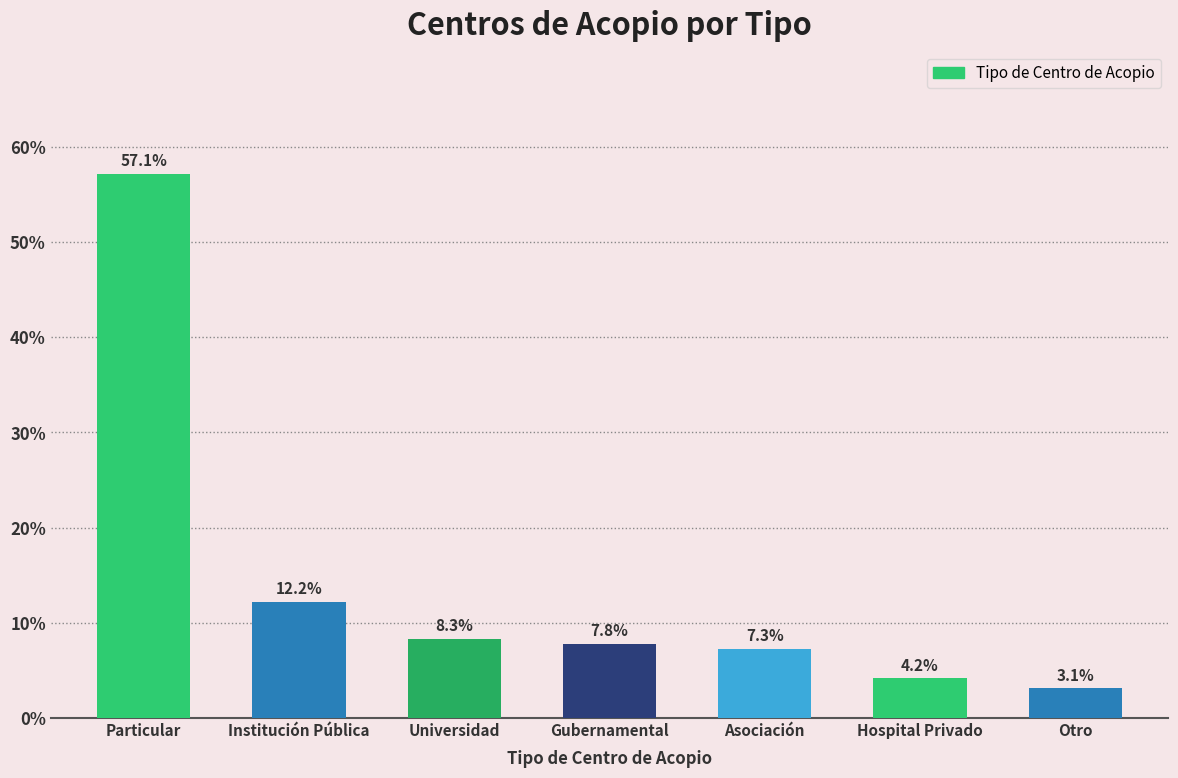

What is the value of the 5th bar from the left?

7.3